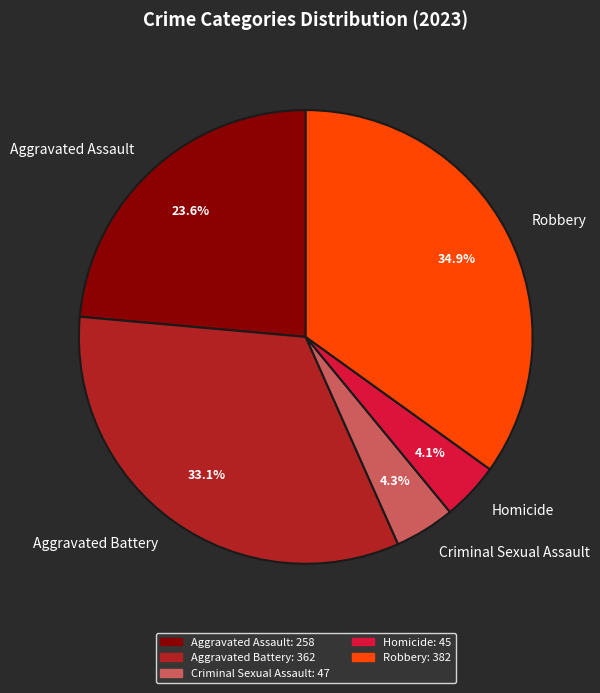

Which category has the biggest portion of the pie?

Robbery